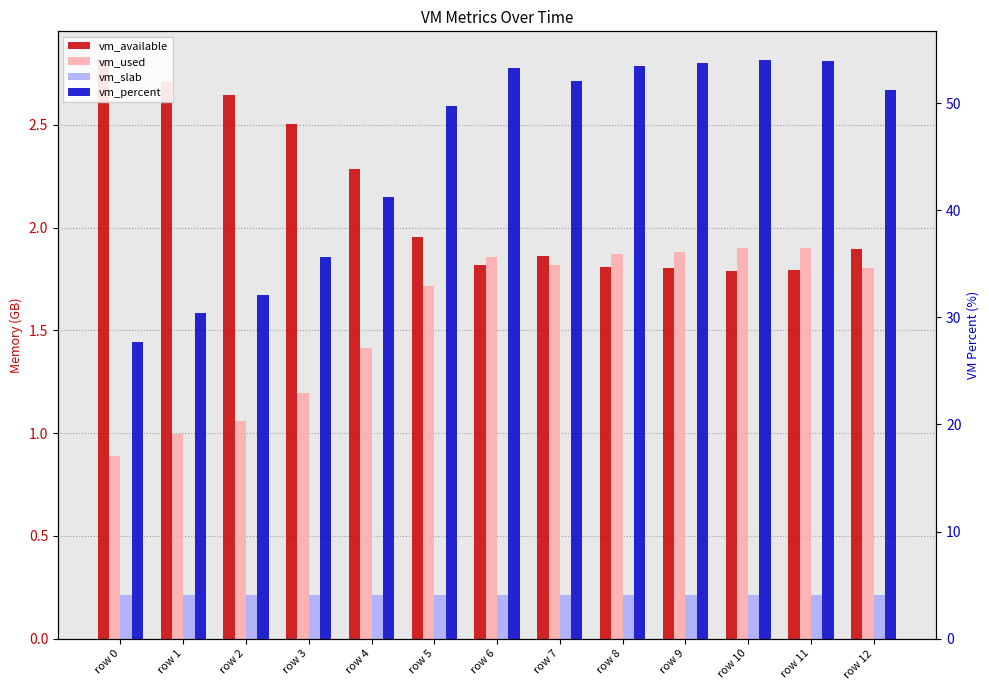

Reading left to right, transcribe all the data shown in this chart.

vm_available: 2.8	2.7	2.6	2.5	2.3	2.0	1.8	1.9	1.8	1.8	1.8	1.8	1.9
vm_used: 0.9	1.0	1.1	1.2	1.4	1.7	1.9	1.8	1.9	1.9	1.9	1.9	1.8
vm_slab: 0.2	0.2	0.2	0.2	0.2	0.2	0.2	0.2	0.2	0.2	0.2	0.2	0.2
vm_percent: 27.7	30.4	32.1	35.6	41.2	49.7	53.3	52.1	53.5	53.7	54.0	53.9	51.2